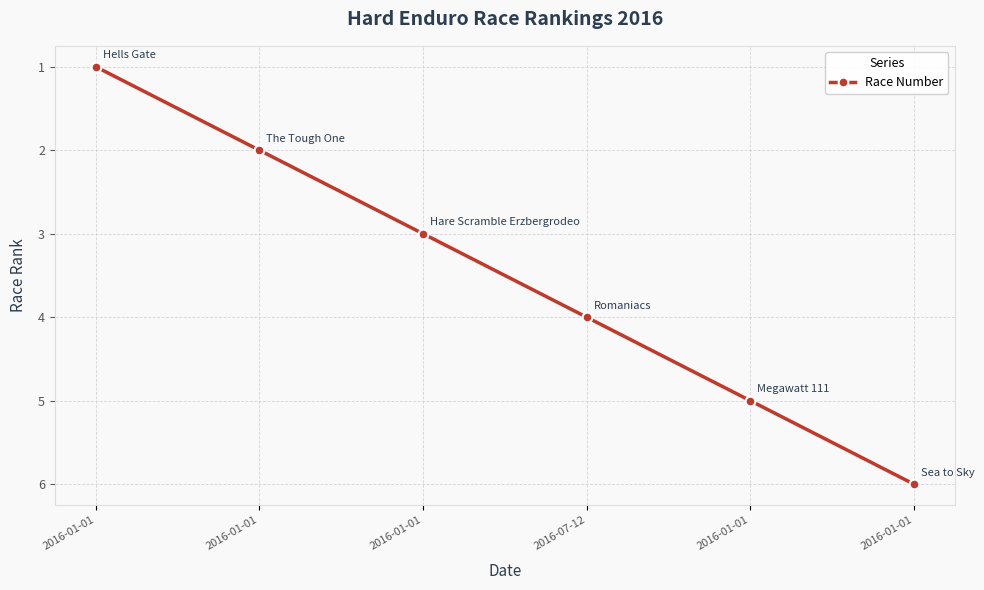

What is the change in value from 2016-01-01 to 2016-01-01?

+5